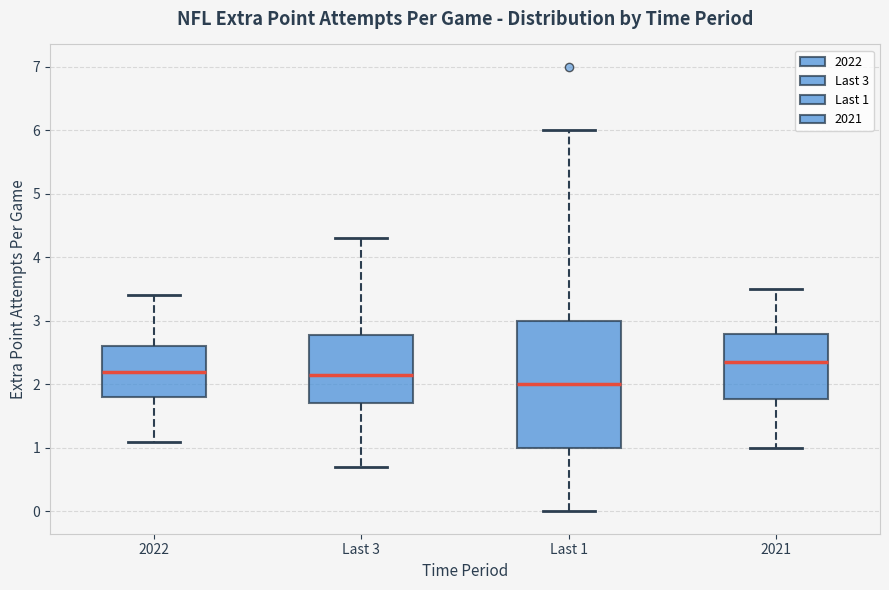

Reading left to right, transcribe this box plot: for each box, give where its median line is, the range the box spans, and where its two whiskers end, as read against the y-axis. The values are not printed on the chart, so give them approximately, as read against the axis.

2022: median 2.2, box 1.8 to 2.6, whiskers 1.1 to 3.4
Last 3: median 2.2, box 1.7 to 2.8, whiskers 0.7 to 4.3
Last 1: median 2.0, box 1.0 to 3.0, whiskers 0.0 to 6.0
2021: median 2.4, box 1.8 to 2.8, whiskers 1.0 to 3.5